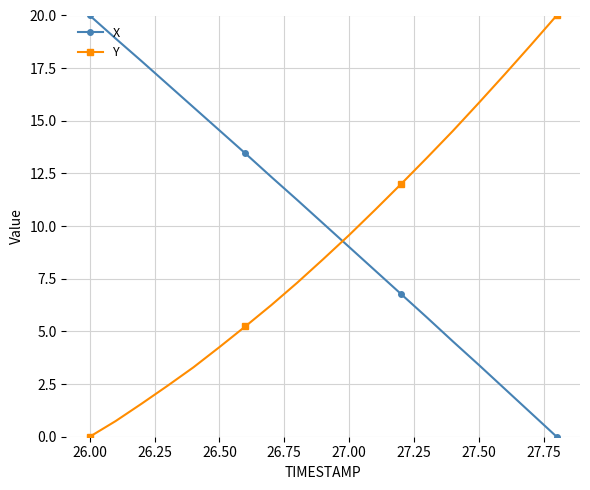

Does the chart display data point markers on the line(s)?

Yes